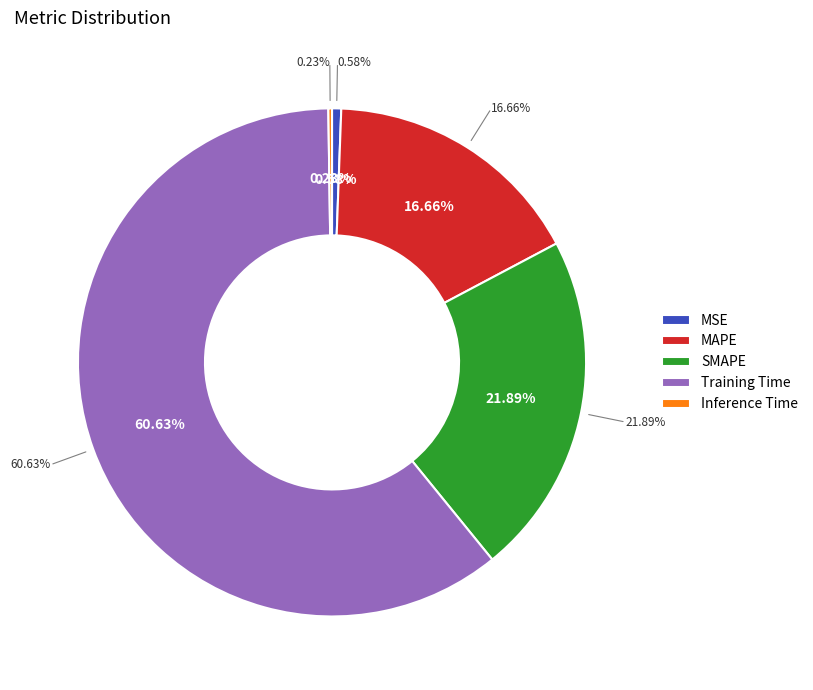

What is the largest slice in the pie chart?

Training Time